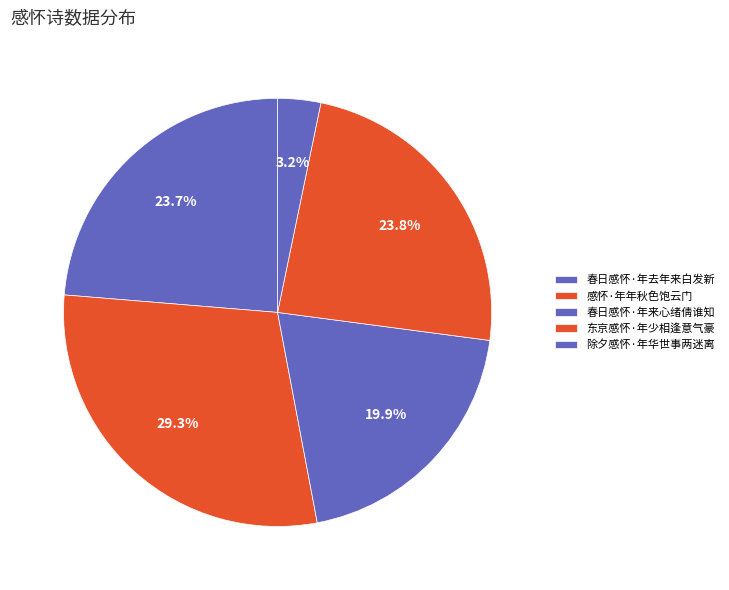

Which slice is the largest?

感怀·年年秋色饱云门